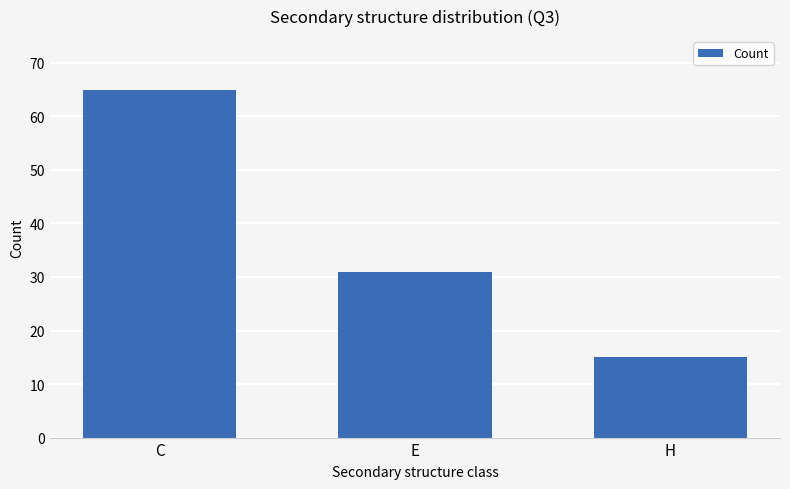

What is the value of the 3rd bar from the left?

15